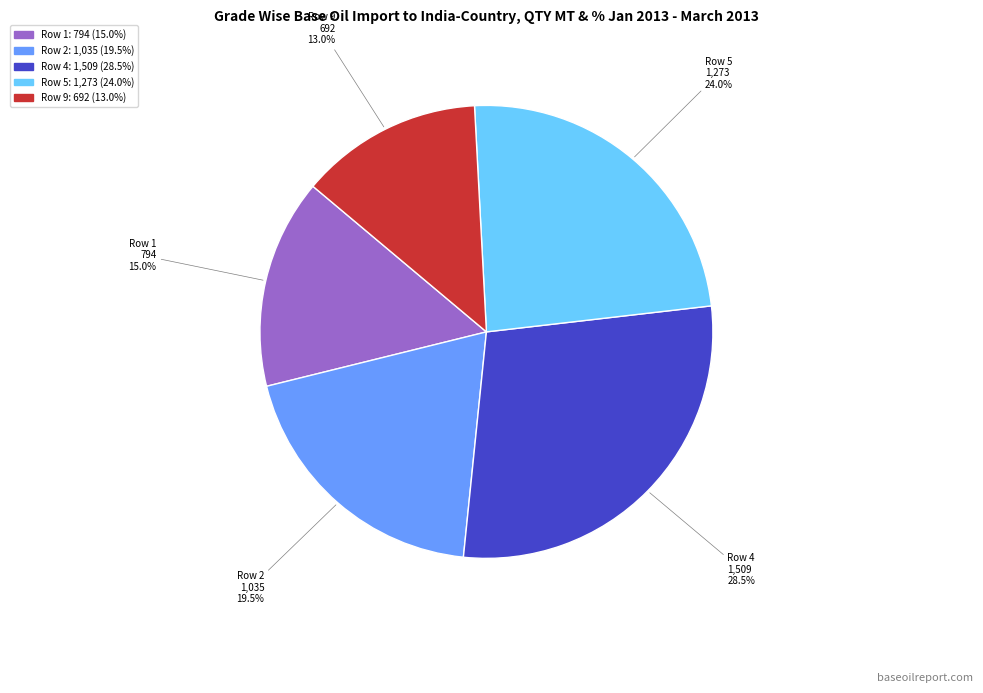

What percentage do Row 9 and Row 1 together represent?

28.0%